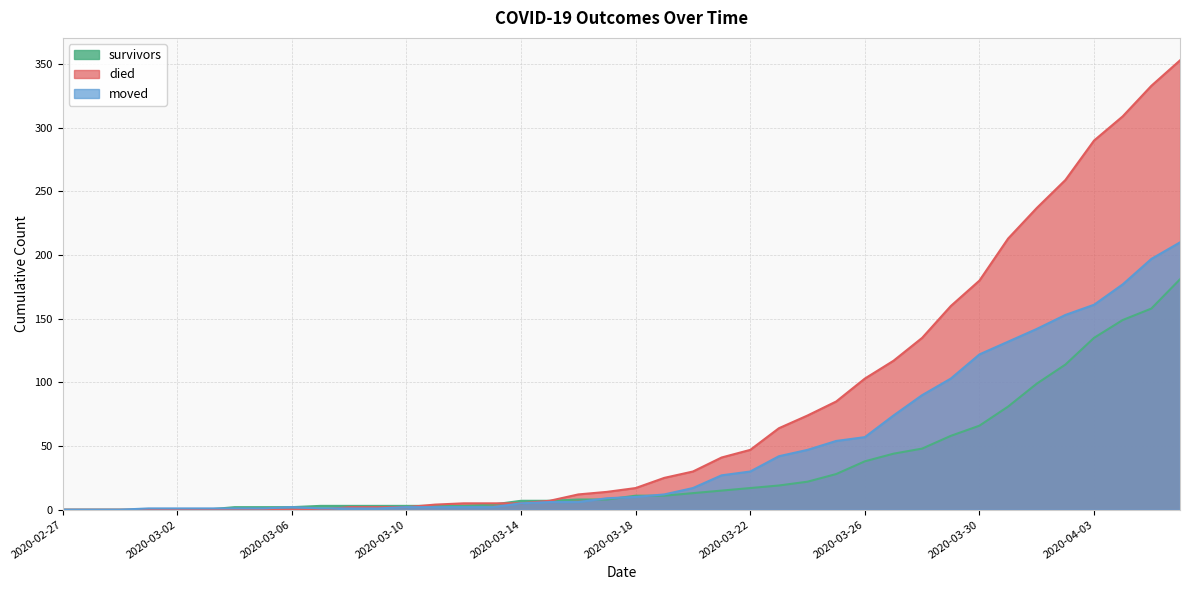

How many data points in died are above 17?

19